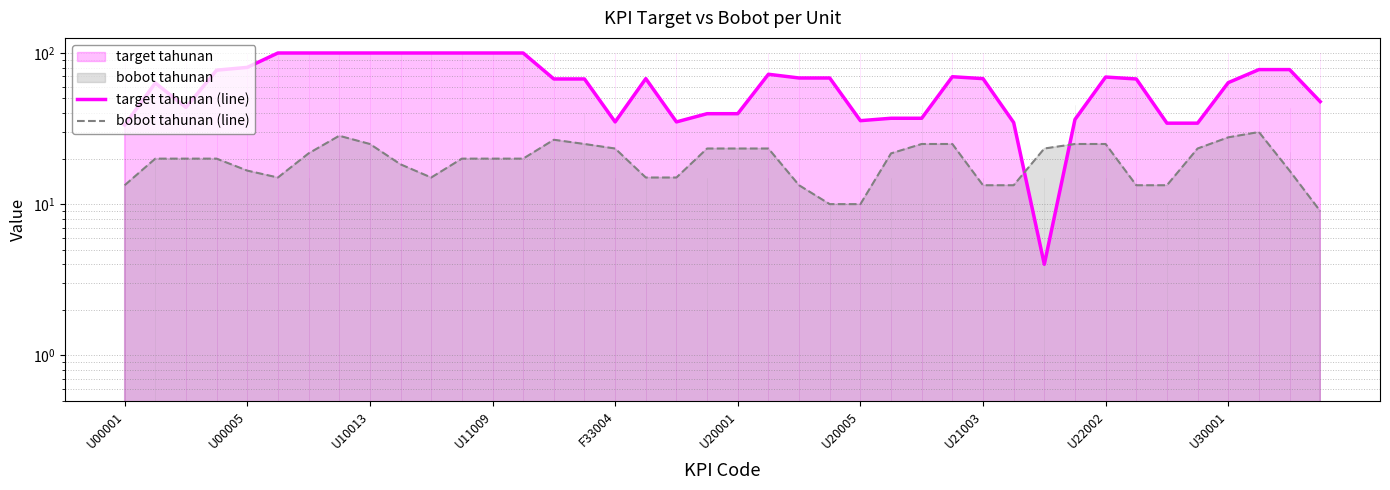

How many lines are shown in the chart?

2